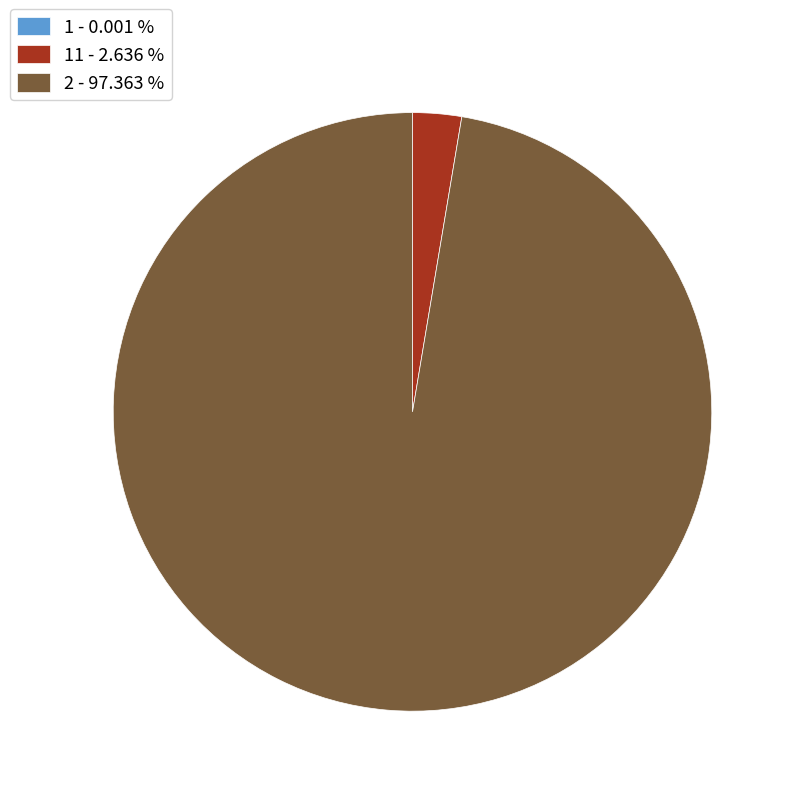

Is there any slice that represents more than half of the pie?

Yes